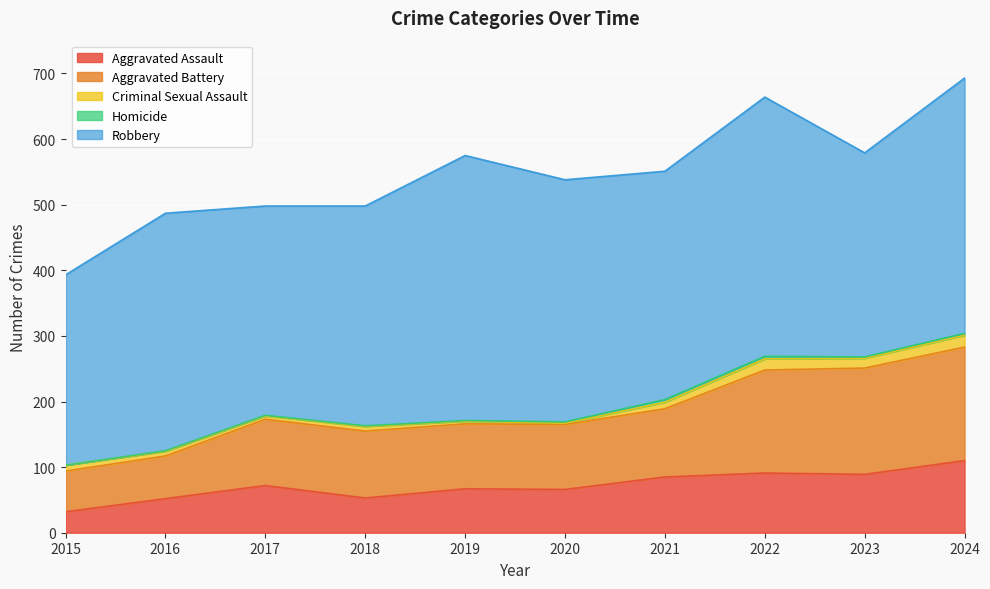

Reading left to right, what are all the values shown in this chart?

Aggravated Assault: 32	52	72	53	67	66	85	91	89	110
Aggravated Battery: 62	65	101	102	99	99	104	157	162	173
Criminal Sexual Assault: 9	7	5	7	4	2	10	17	15	18
Homicide: 0	1	1	1	1	2	4	4	2	3
Robbery: 290	362	319	335	404	369	348	395	311	389